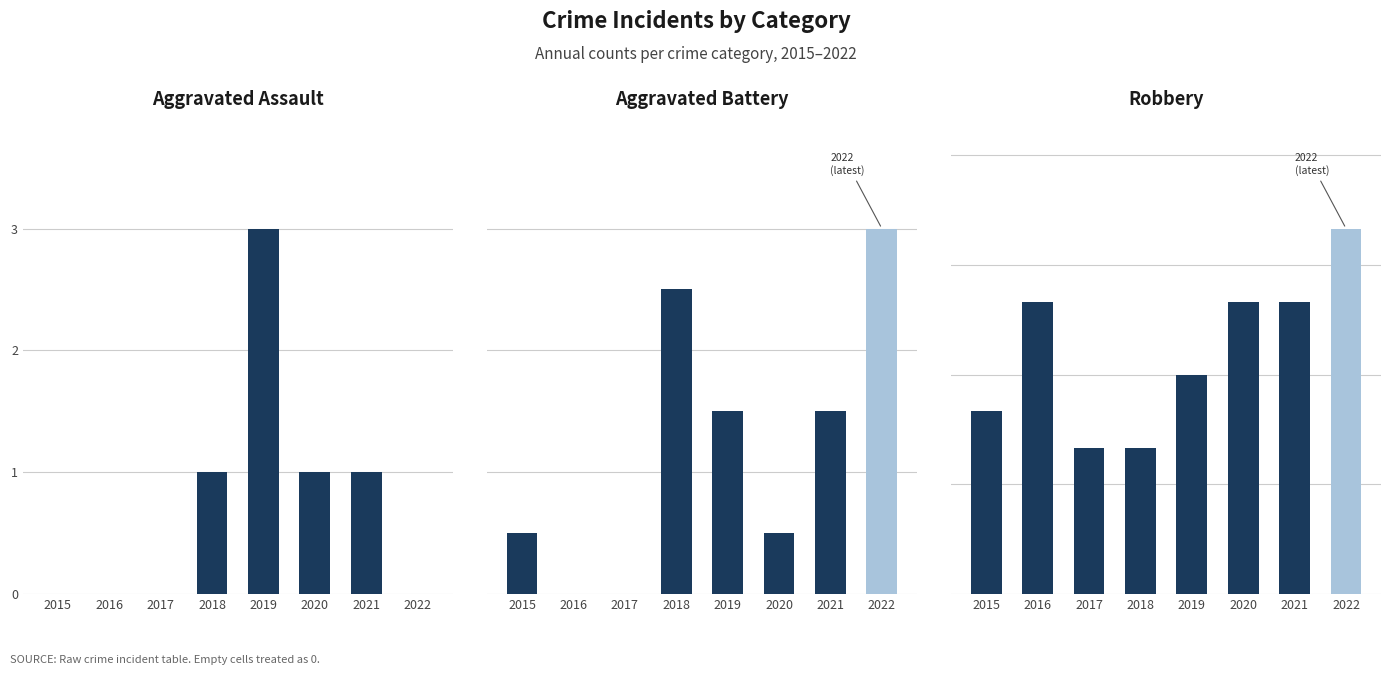

Reading left to right, list all the values displayed in this chart.

Aggravated Assault: 0	0	0	1	3	1	1	0
Aggravated Battery: 1	0	0	5	3	1	3	6
Robbery: 5	8	4	4	6	8	8	10